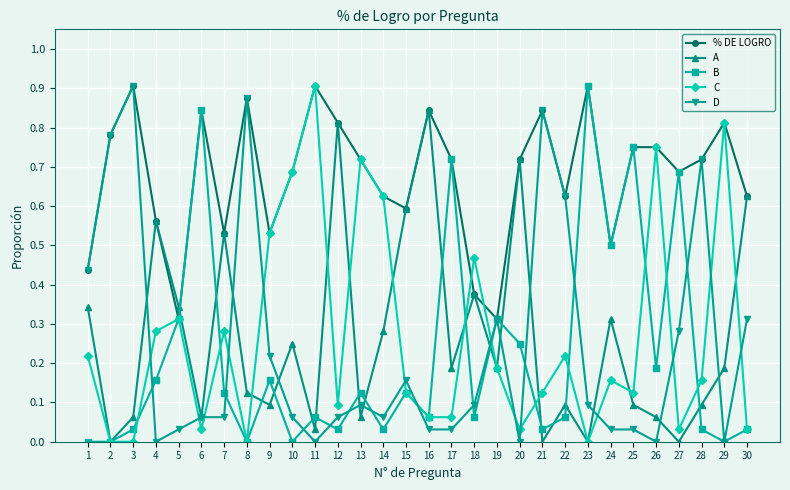

After their last crossing, which series has the higher values: A or C?

A